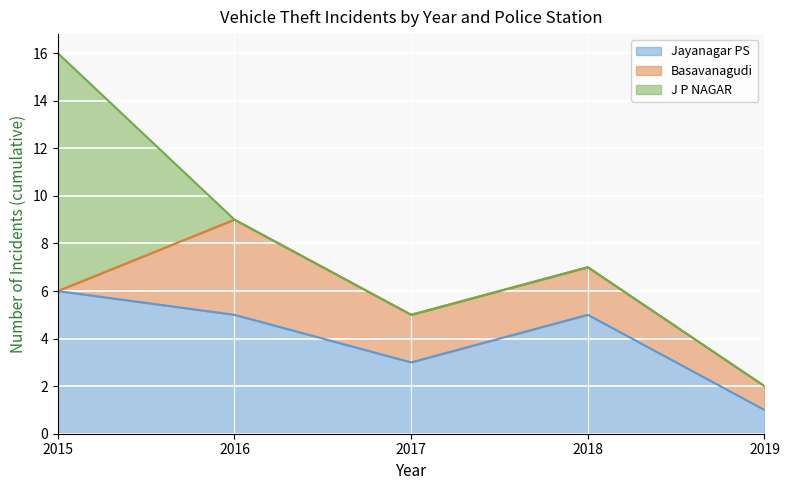

The Jayanagar PS series shows 3 at 2017. True or false?

True